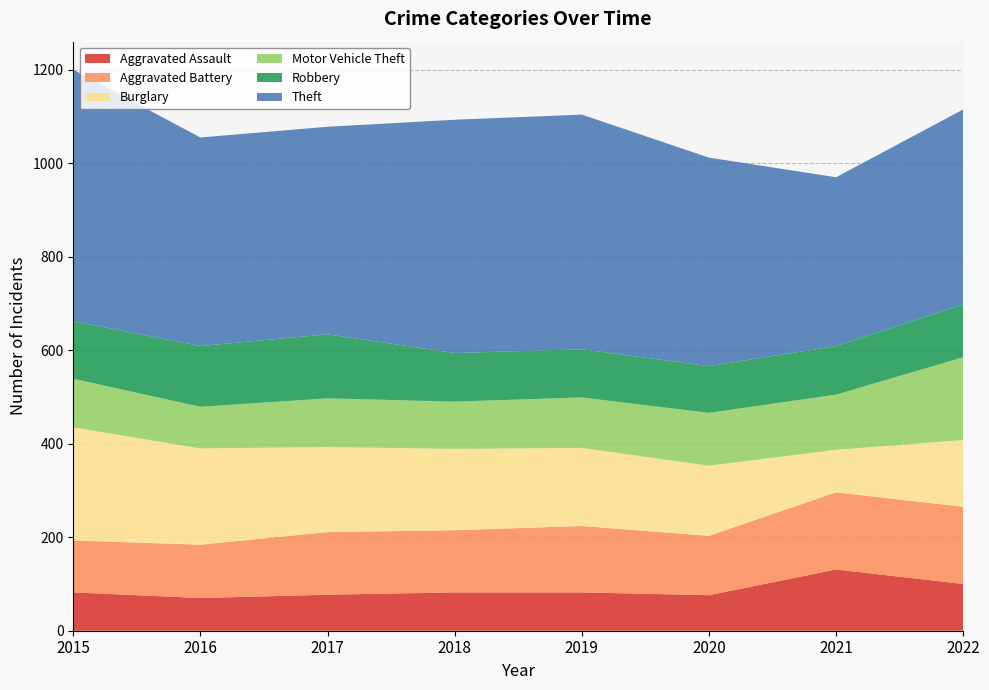

Reading left to right, what are all the values shown in this chart?

Aggravated Assault: 82	70	77	82	82	76	131	100
Aggravated Battery: 111	114	134	133	142	127	165	165
Burglary: 242	206	182	174	167	150	91	143
Motor Vehicle Theft: 104	89	104	101	108	113	118	177
Robbery: 123	130	137	104	103	100	104	113
Theft: 538	446	444	499	502	446	361	417